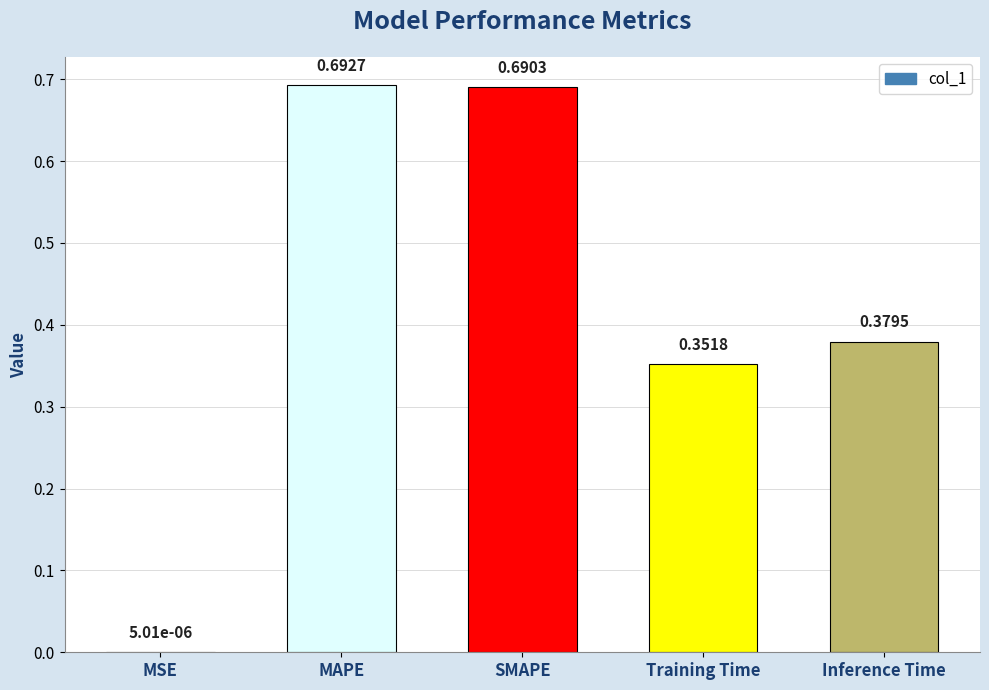

What is the change in value from MSE to SMAPE?

+0.7